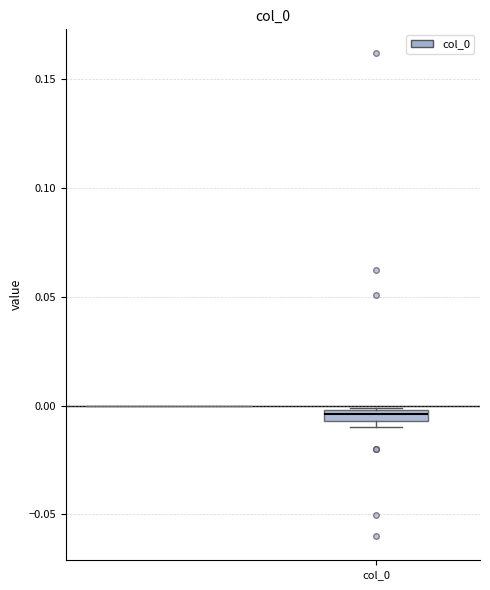

Where is the upper edge of the box for col_0 on the y-axis? The values are not printed on the chart, so give them approximately, as read against the axis.

0.000